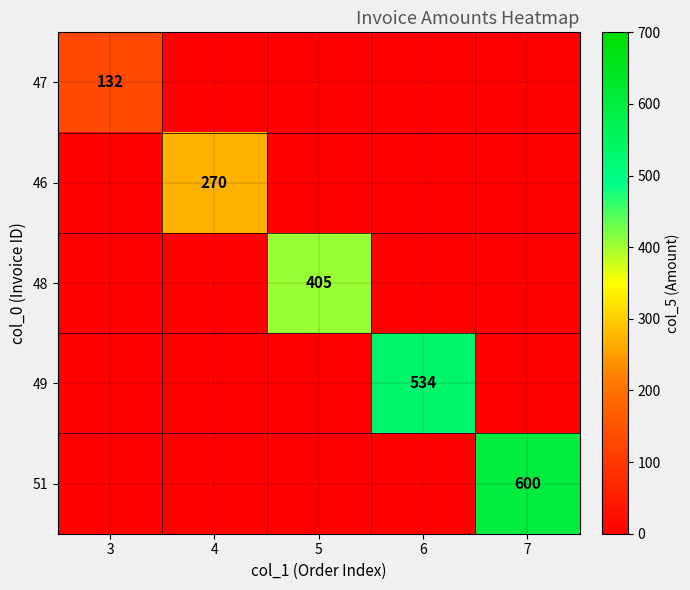

At which category does the chart reach its minimum across all series?

4